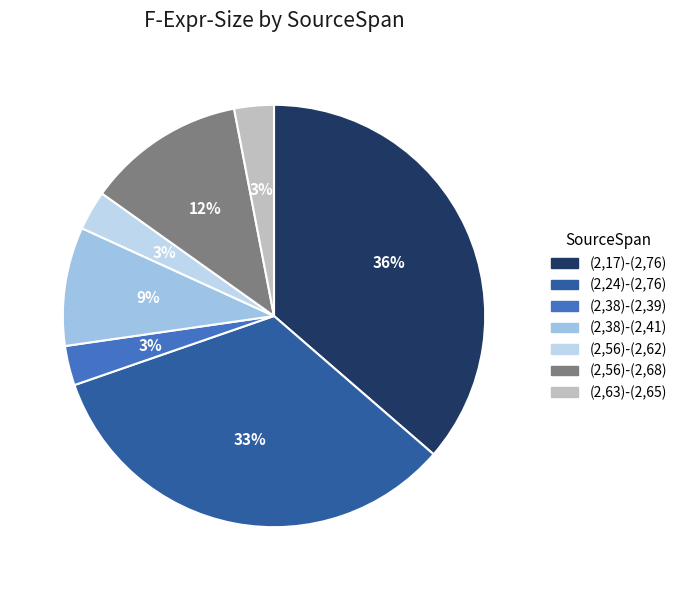

What is the total percentage of (2,38)-(2,39) and (2,56)-(2,62)?

6.1%